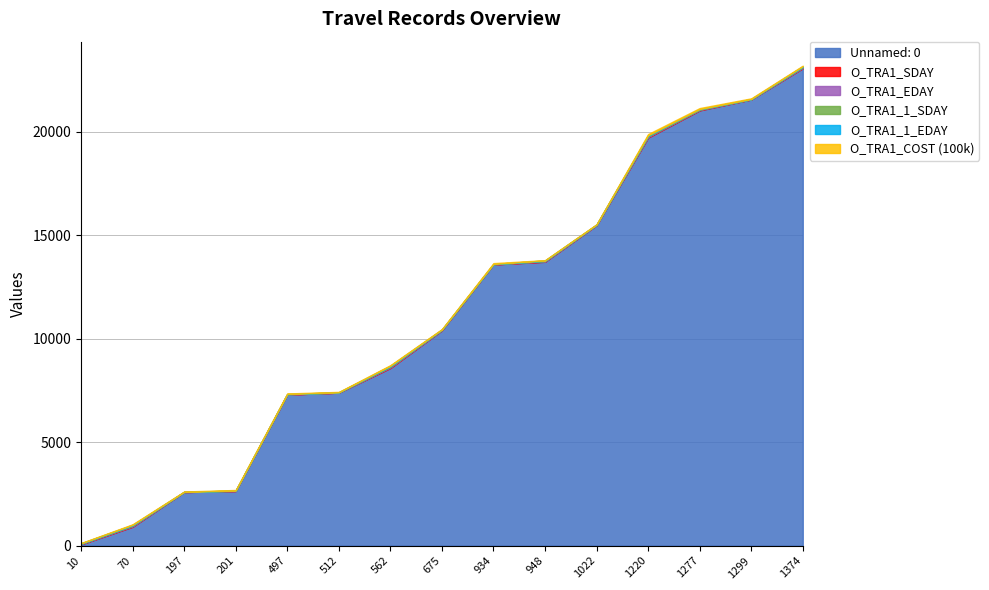

Reading left to right, what are all the values shown in this chart?

Unnamed: 0: 10=60	70=910	197=2588	201=2638	497=7297	512=7391	562=8581	675=10401	934=13587	948=13715	1022=15482	1220=19717	1277=21030	1299=21559	1374=23067
O_TRA1_SDAY: 10=11	70=21	197=1	201=4	497=5	512=2	562=25	675=9	934=2	948=15	1022=7	1220=25	1277=30	1299=1	1374=17
O_TRA1_EDAY: 10=15	70=26	197=4	201=8	497=11	512=7	562=30	675=13	934=10	948=18	1022=10	1220=31	1277=2	1299=10	1374=31
O_TRA1_1_SDAY: 10=11	70=21	197=1	201=4	497=5	512=2	562=25	675=9	934=2	948=15	1022=7	1220=25	1277=30	1299=1	1374=17
O_TRA1_1_EDAY: 10=15	70=26	197=4	201=8	497=11	512=7	562=30	675=13	934=10	948=18	1022=10	1220=31	1277=2	1299=10	1374=31
O_TRA1_COST (100k): 10=12	70=27	197=18	201=27	497=25	512=20	562=30	675=20	934=40	948=13	1022=14	1220=60	1277=50	1299=33	1374=30